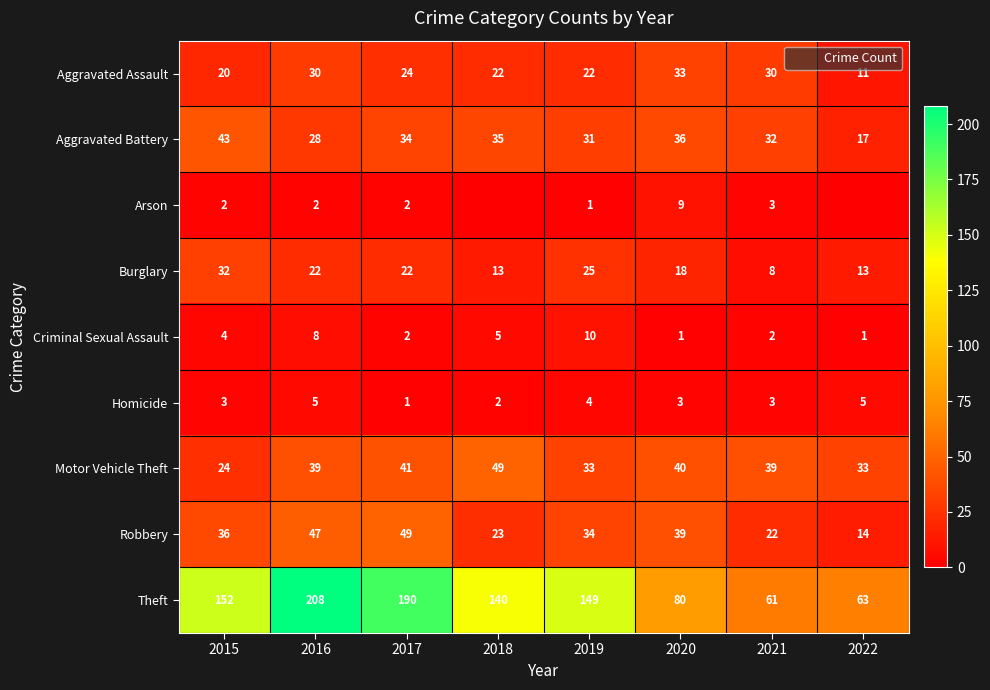

What value does the Aggravated Assault series have at 2020, to the nearest 5?

35